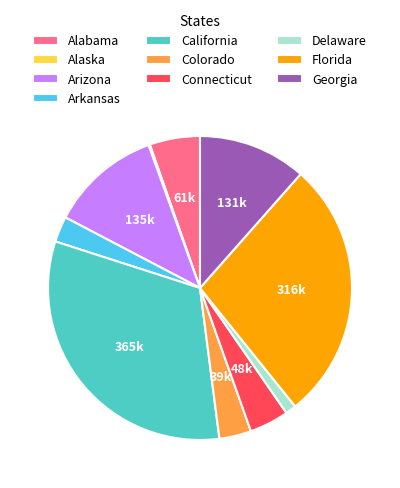

Which category has the biggest portion of the pie?

California